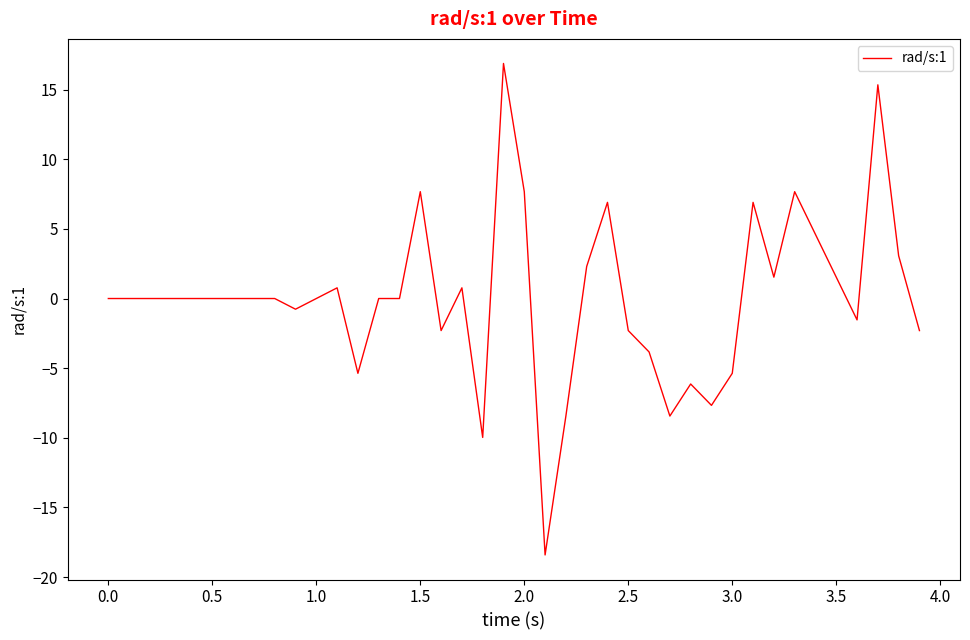

What is the minimum value shown in the chart?

-18.4